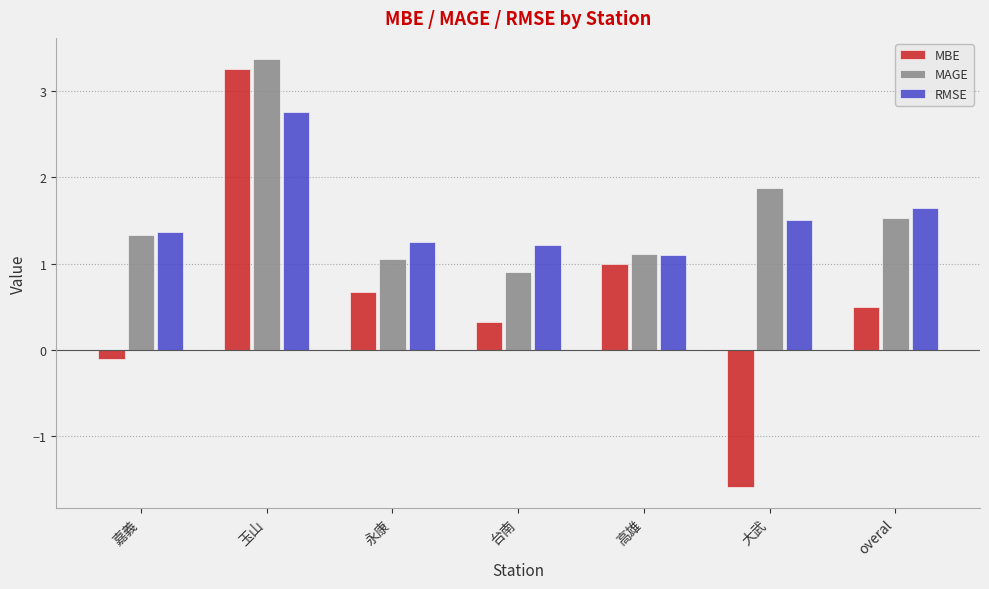

How many categories are shown in the chart?

7